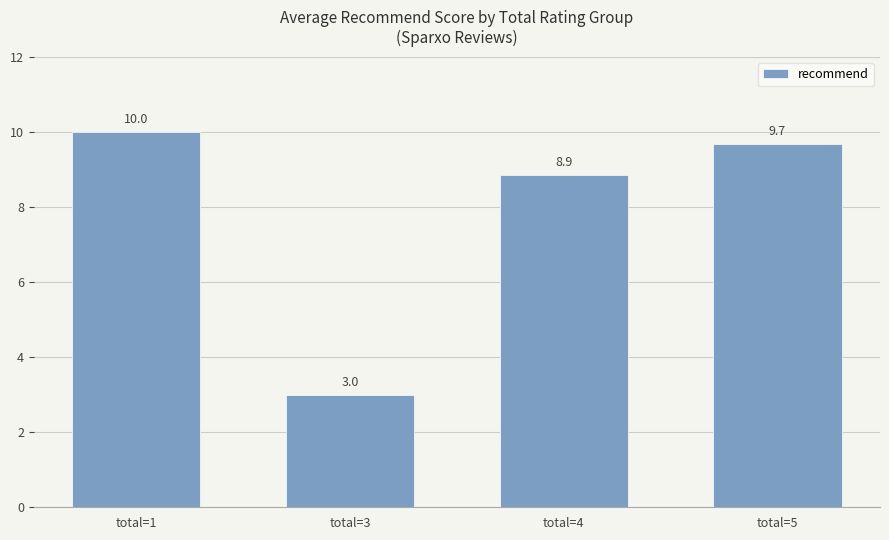

List the labels in order of value, largest first.

total=1, total=5, total=4, total=3